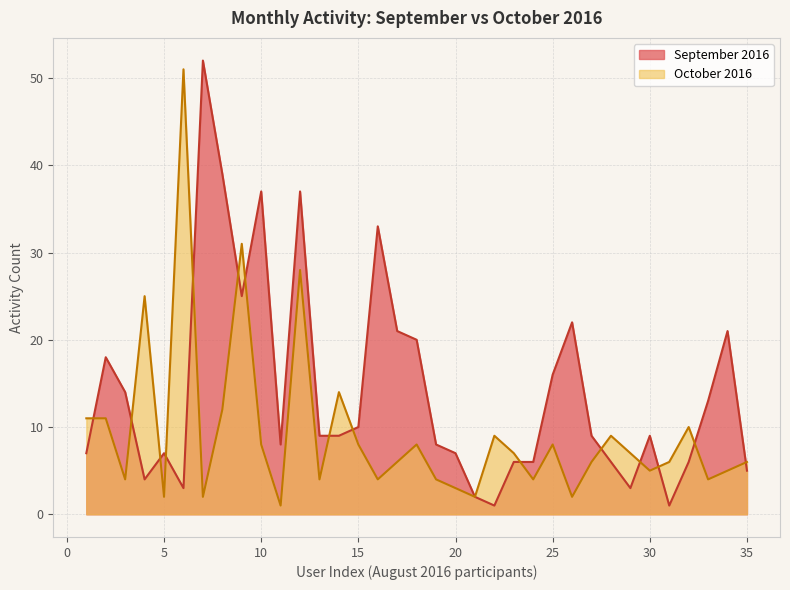

Which has a higher value, 2 or 3?

2